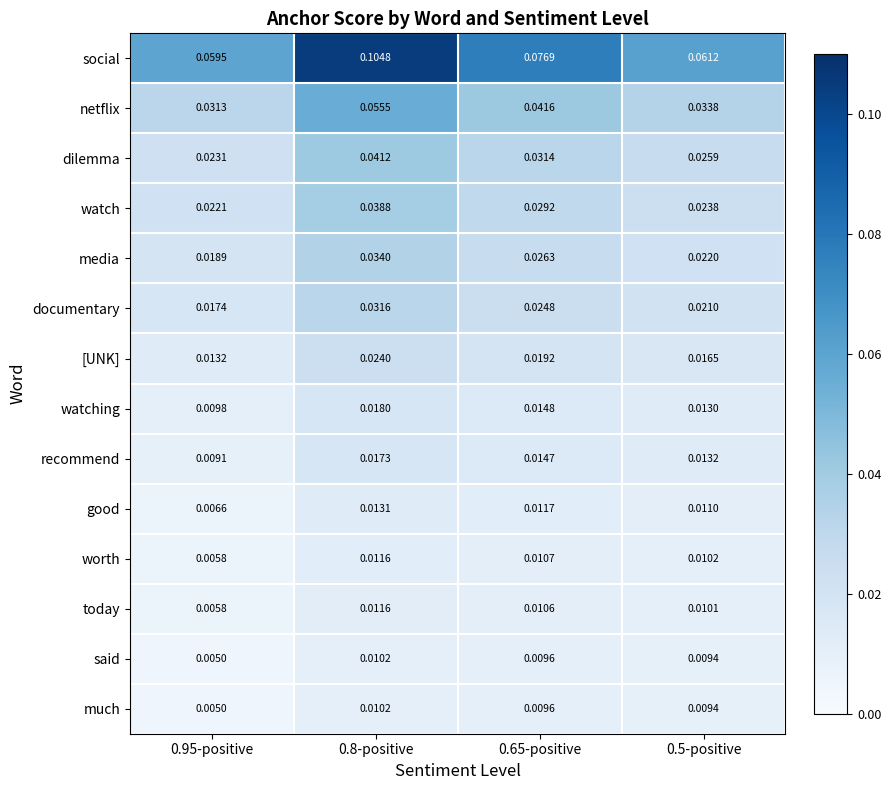

At how many categories does at least one series exceed 0?

4